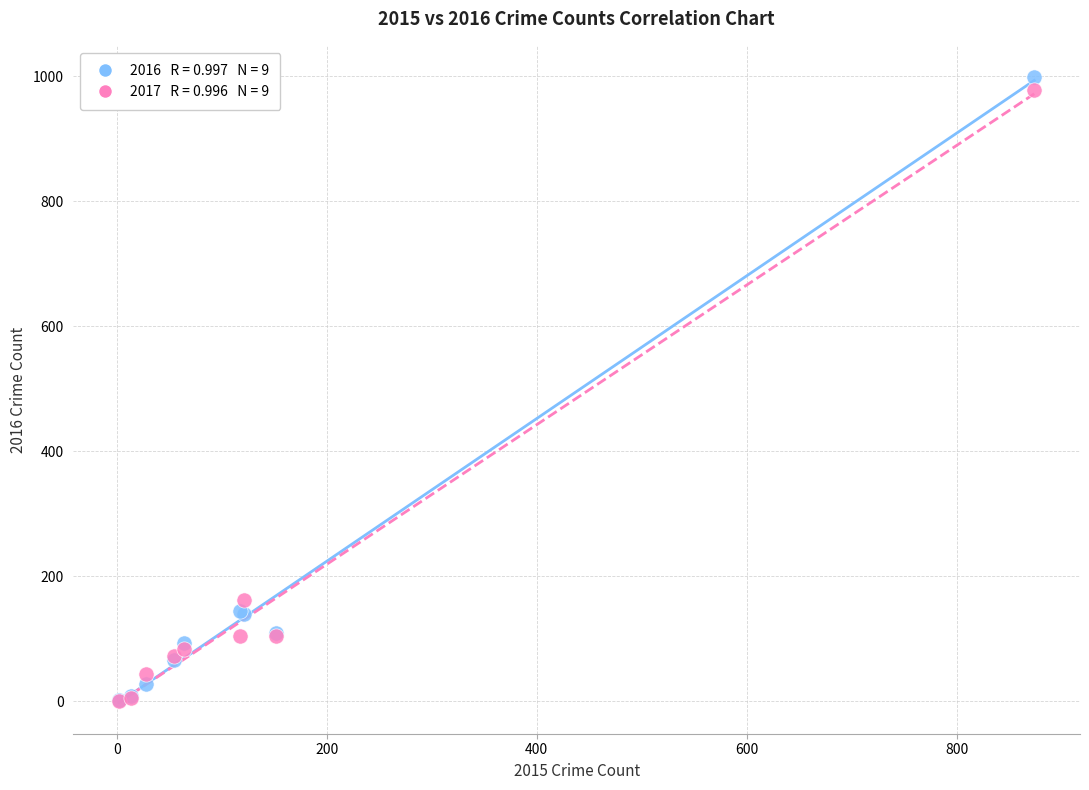

Across all series, what Y value is closest to 500?

162